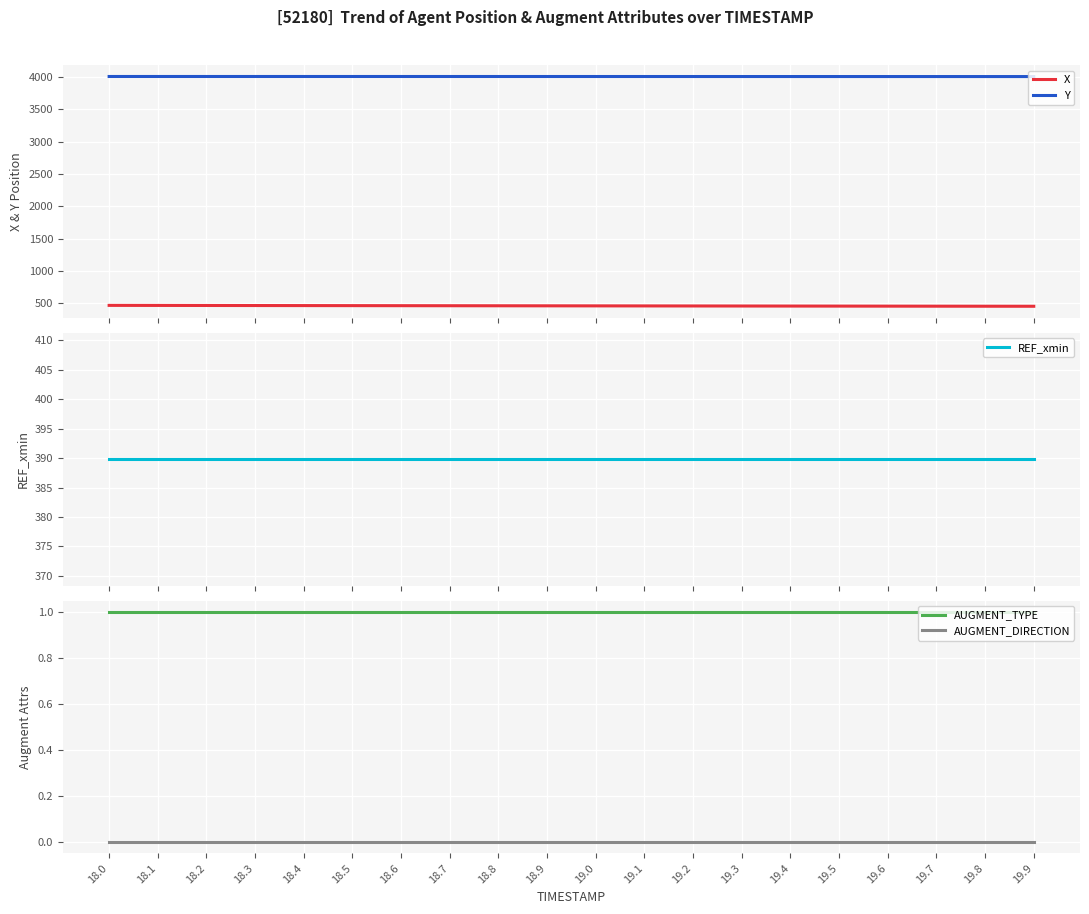

The Y series shows 5646.6 at 19.3. True or false?

False